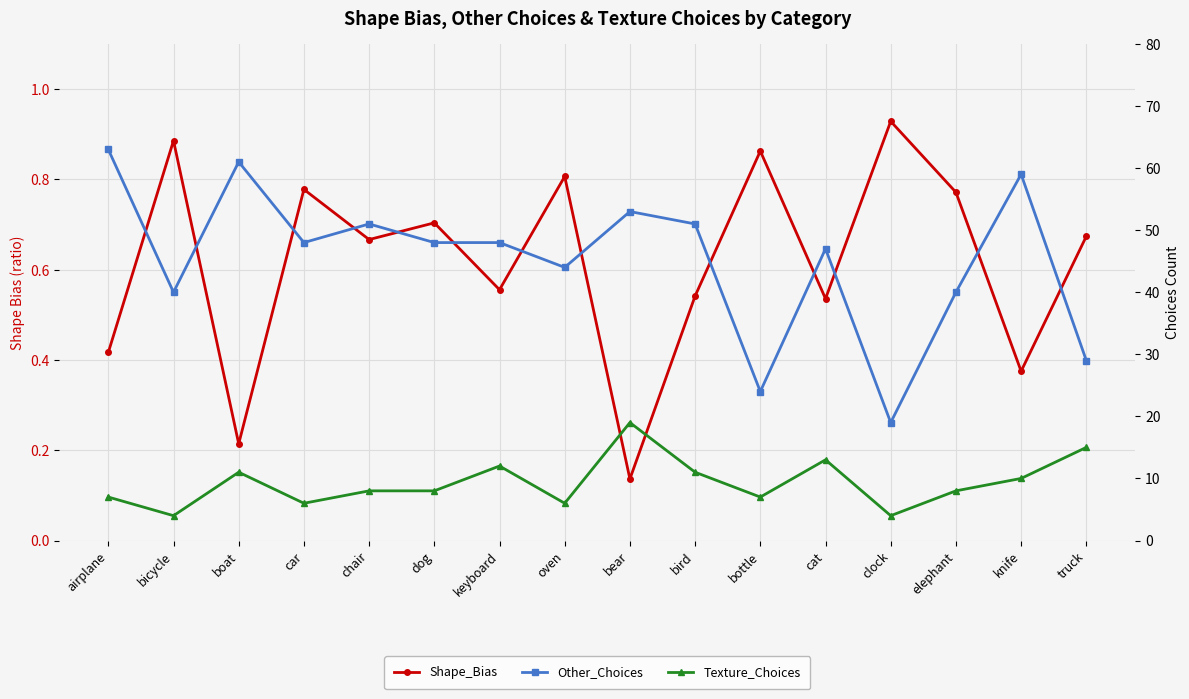

What is the difference between the maximum and second lowest values in the Other_Choices series?

39.0